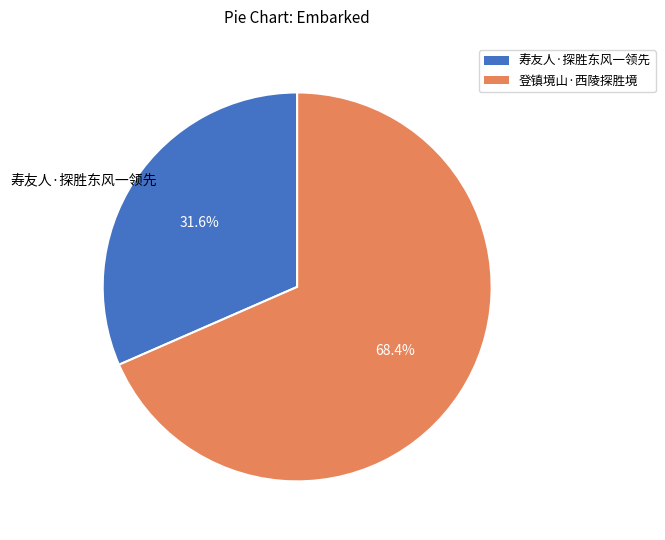

What is the ratio of the value at 登镇境山·西陵探胜境 to the value at 寿友人·探胜东风一领先?

2.2